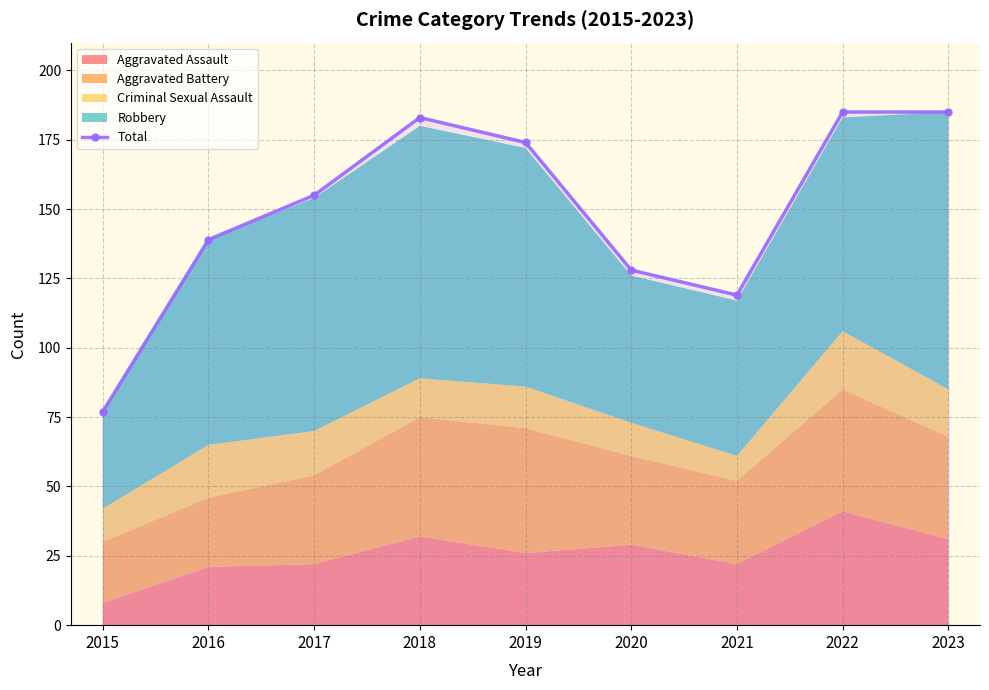

Reading left to right, list all the values displayed in this chart.

77	139	155	183	174	128	119	185	185